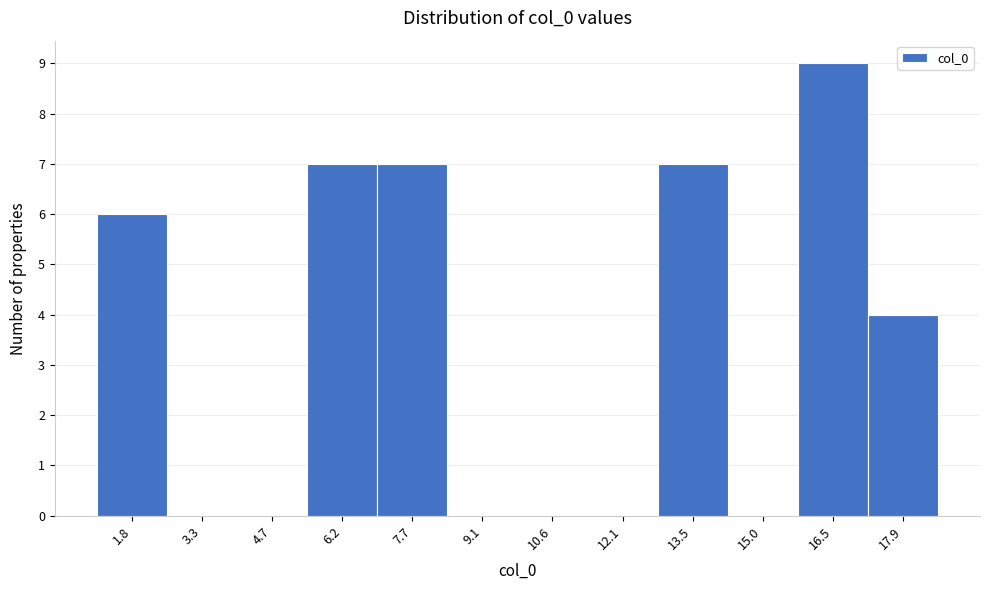

Reading left to right, list every bar in this chart as the range it spans on the x-axis followed by its height. Neither the bar edges nor the heights are printed on the chart, so give them approximately, as read against the axes.

1.0 to 2.6: 6
2.6 to 4.0: 0
4.0 to 5.4: 0
5.4 to 7.0: 7
7.0 to 8.4: 7
8.4 to 9.8: 0
9.8 to 11.4: 0
11.4 to 12.8: 0
12.8 to 14.2: 7
14.2 to 15.8: 0
15.8 to 17.2: 9
17.2 to 18.6: 4